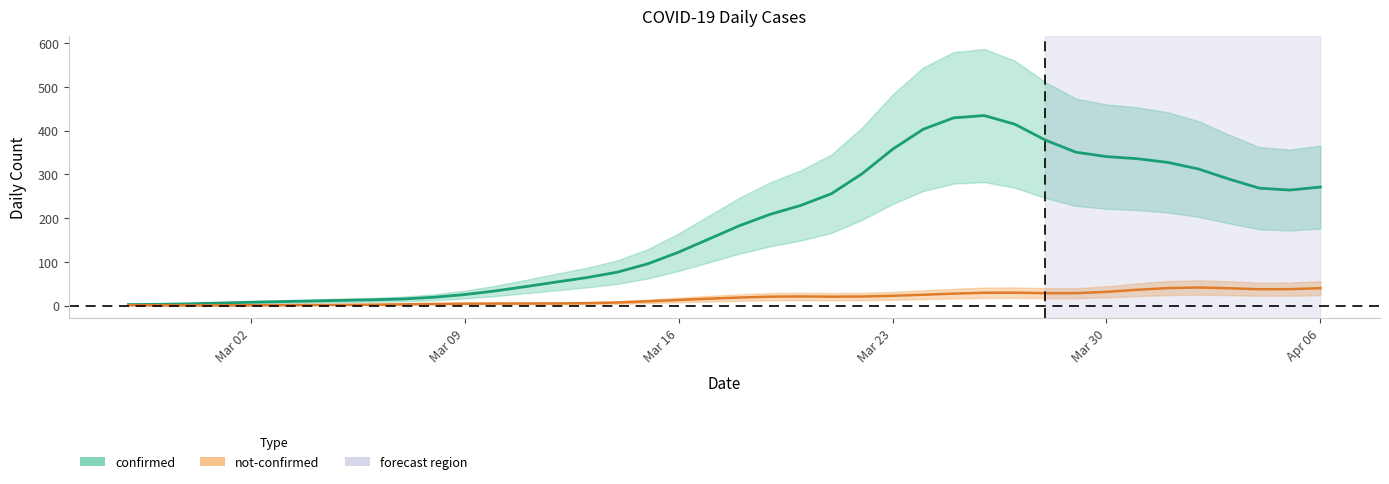

What is the spread (max minus min) of values at 20?

155